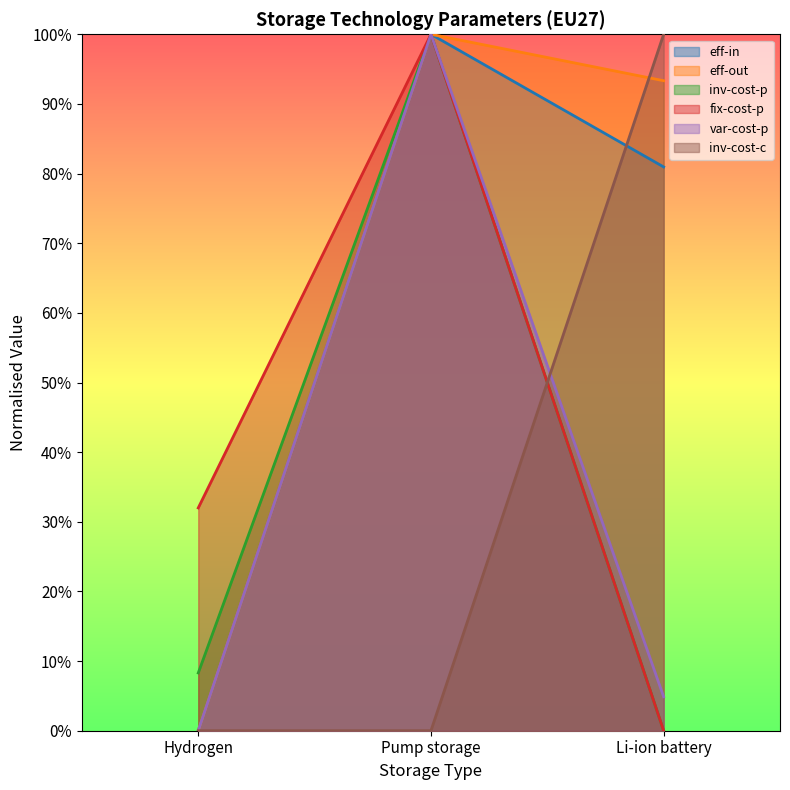

What is the label of the 2nd point from the right?

Pump storage